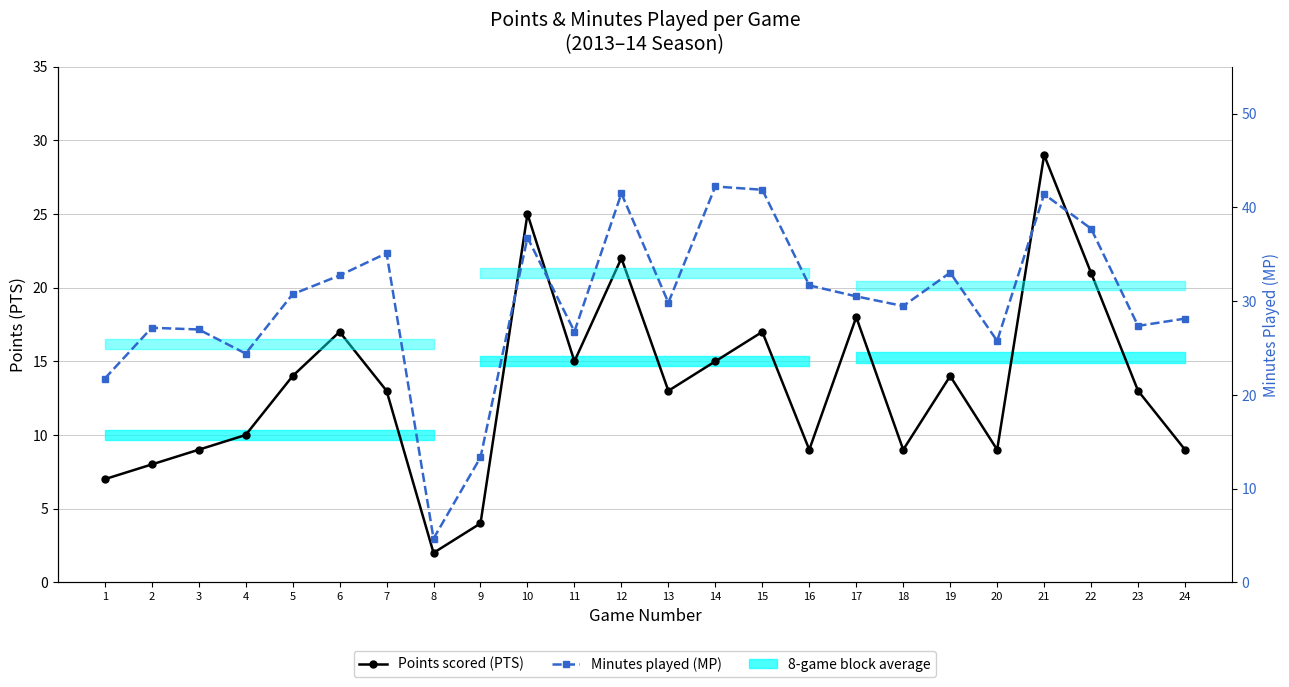

What is the approximate value of Points scored (PTS) at 5?

14.0